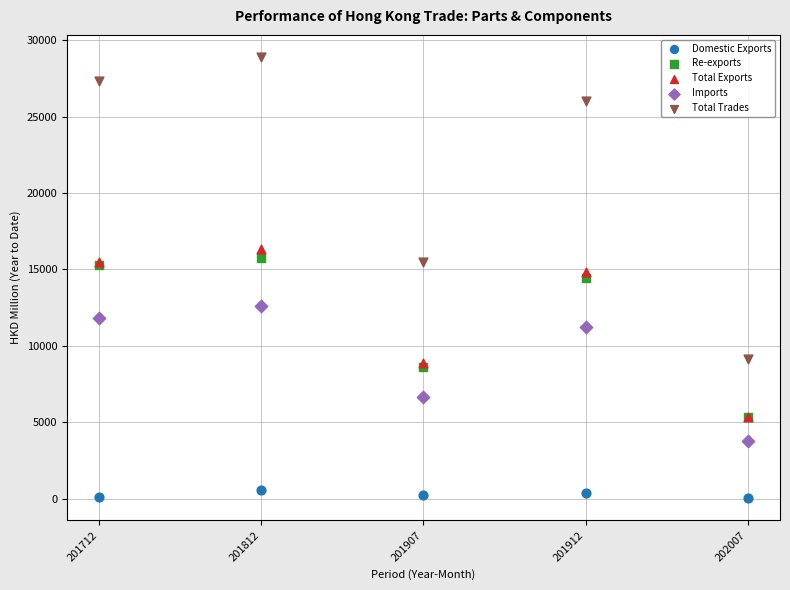

What are all the series names shown in the legend?

Domestic Exports, Re-exports, Total Exports, Imports, Total Trades